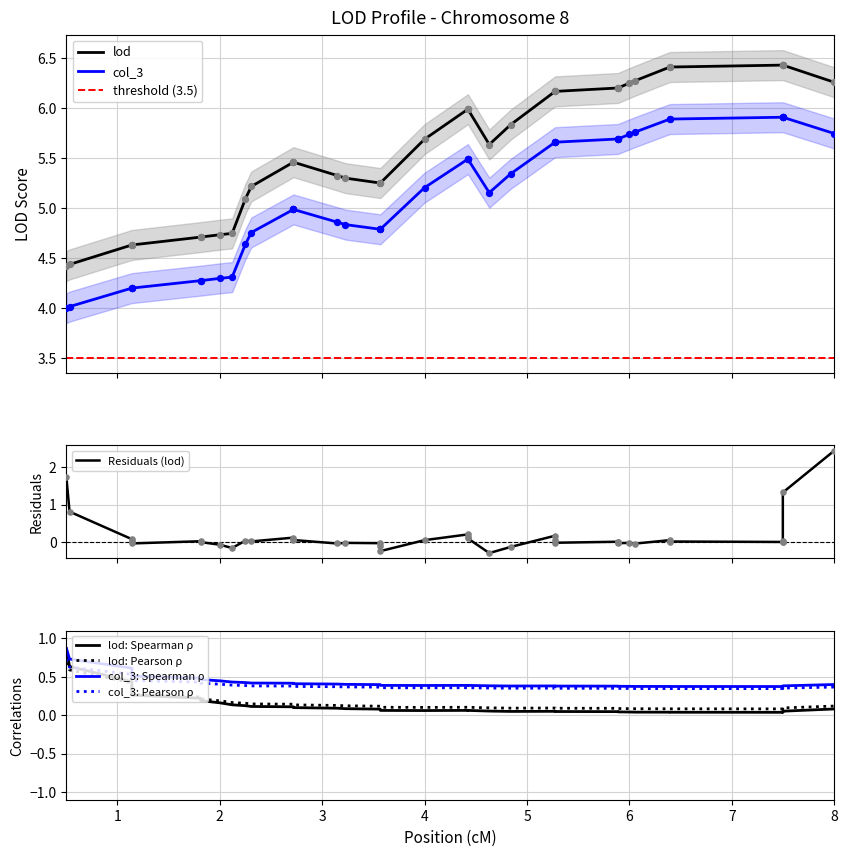

Which series reaches the minimum Y coordinate?

col_3